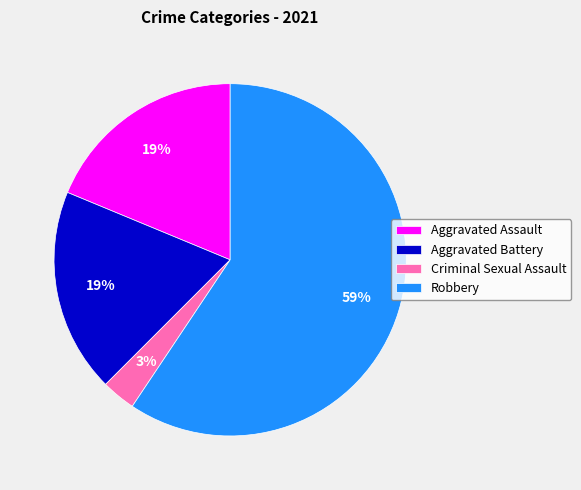

What percentage is the Criminal Sexual Assault slice, to the nearest percent?

3%